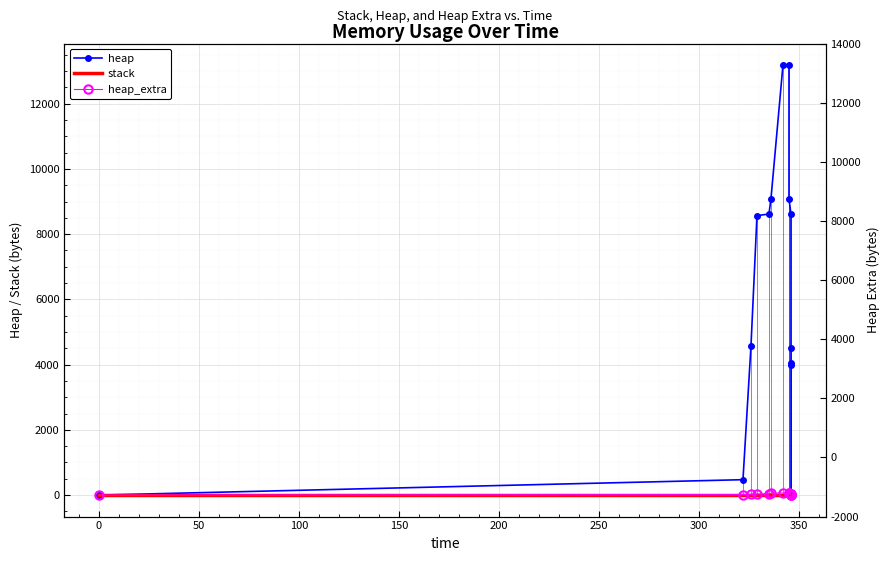

Reading right to left, list all the values displayed in this chart.

heap: 0	4000	4048	4520	8616	9088	13184	13184	9088	8616	8568	4568	472	0
stack: 0	0	0	0	0	0	0	0	0	0	0	0	0	0
heap_extra: 0	8	16	32	40	56	64	64	56	40	32	24	16	0